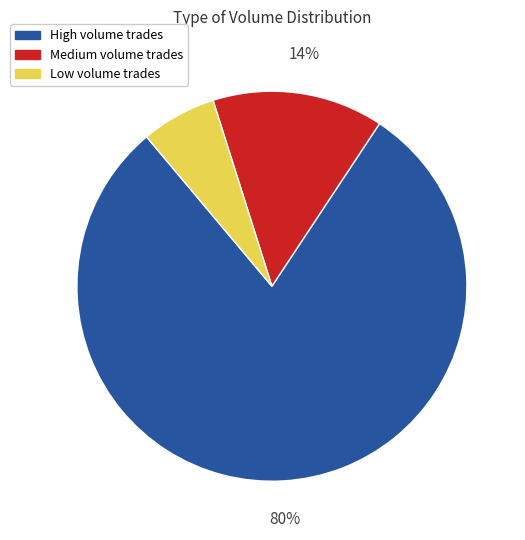

Which has a higher value, Low volume trades or Medium volume trades?

Medium volume trades